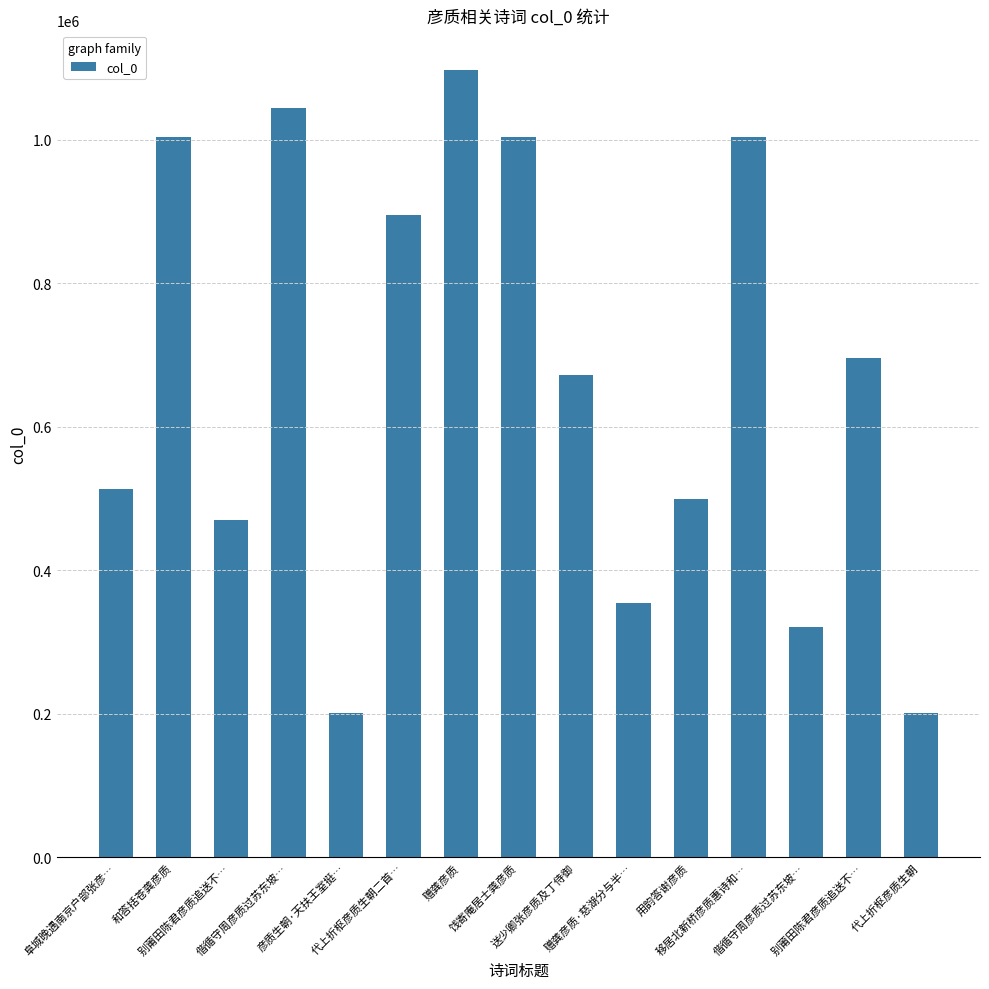

Read the value at 偕循守周彦质过苏东坡…, to the nearest 50.

320950